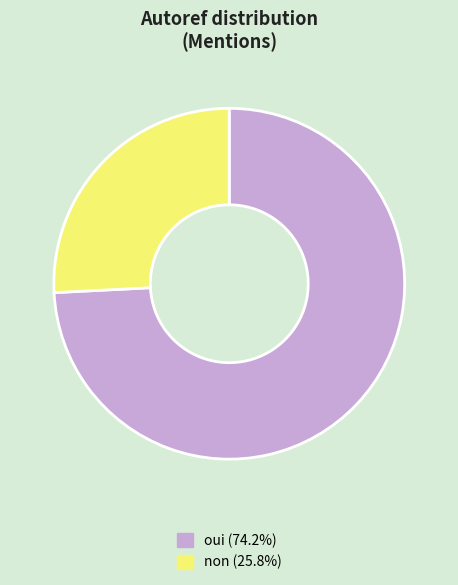

Combined, do non and oui account for over 50%?

Yes